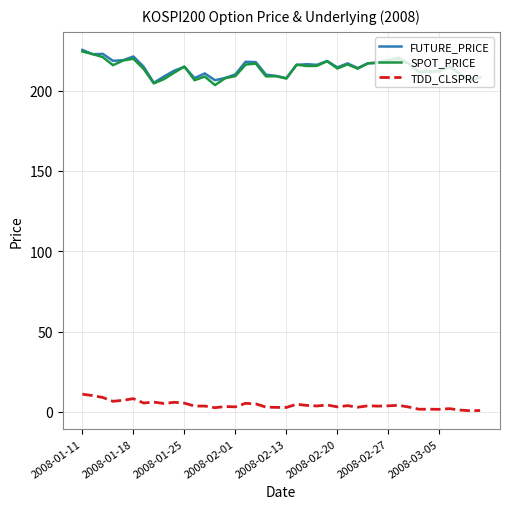

What is the greatest value displayed?

225.4